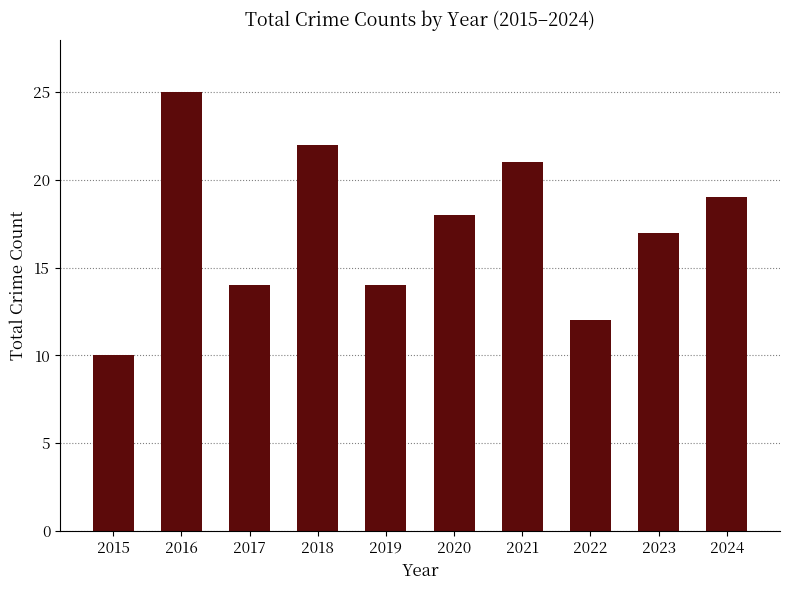

Count the number of data series in this chart.

1